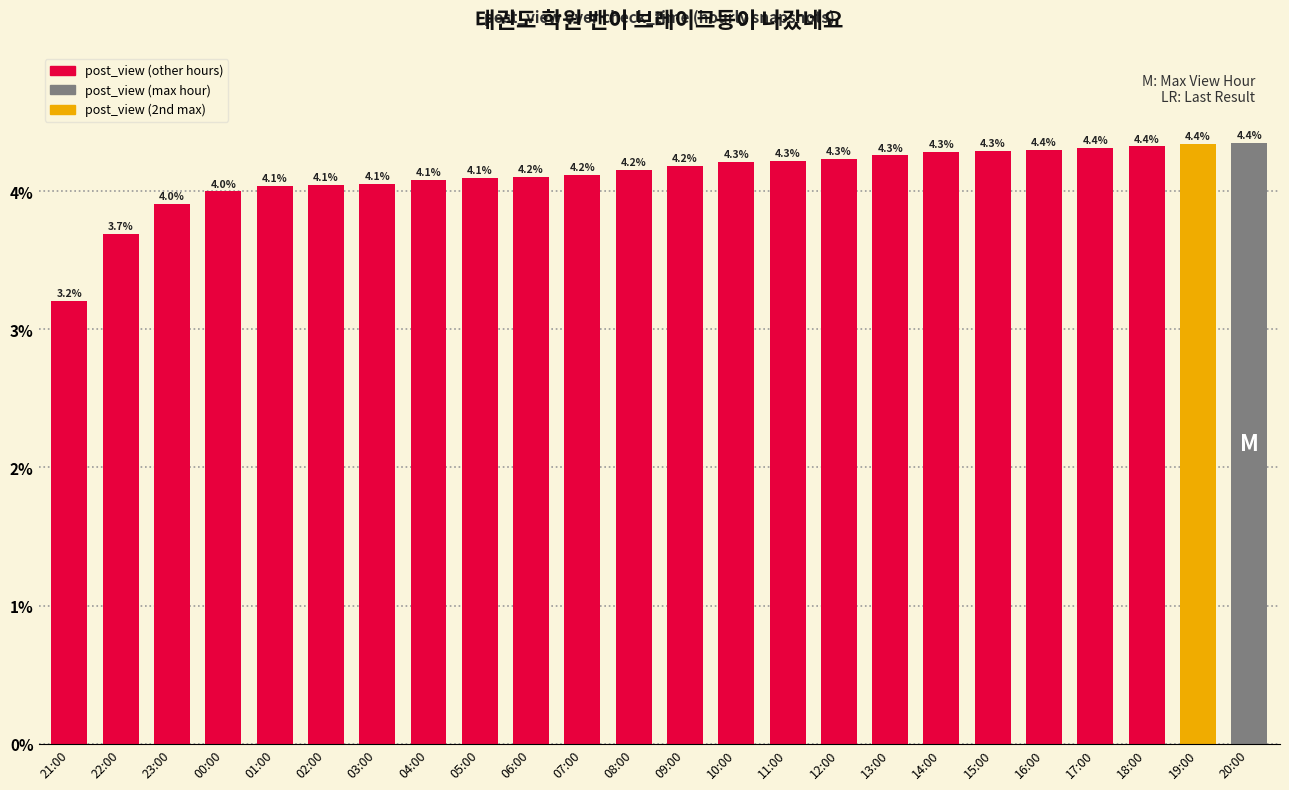

What is the change in value from 10:00 to 15:00?

+0.1